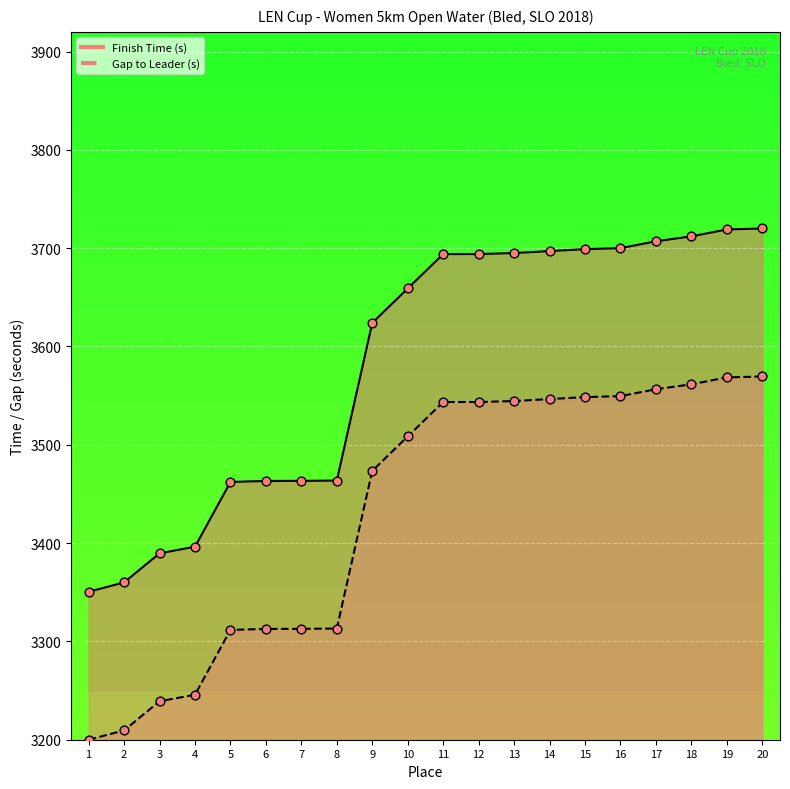

Which series has the largest Y range (max minus min)?

Finish Time (s)